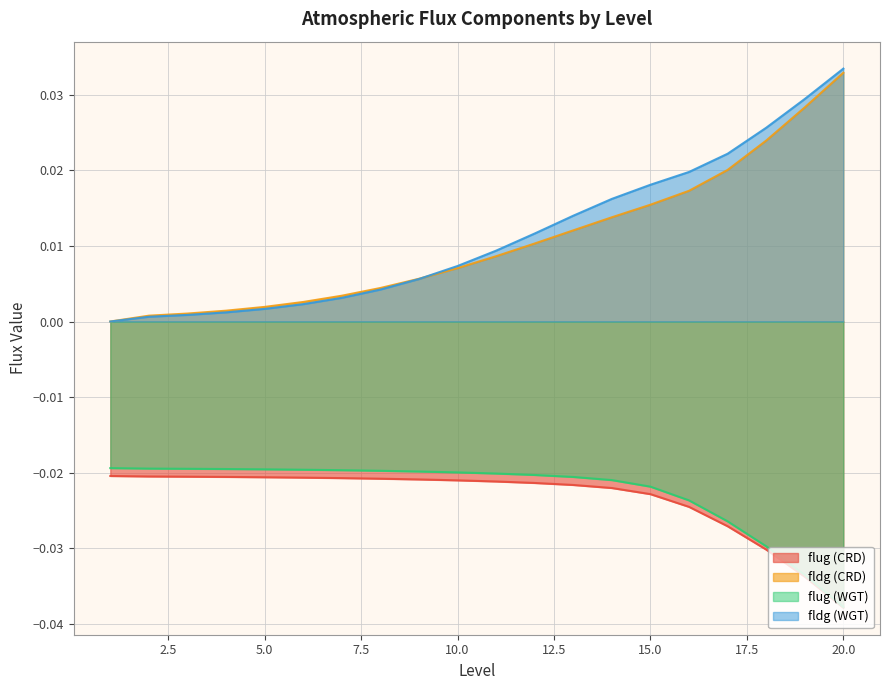

What is the sum of all fldg (WGT) values?

0.2